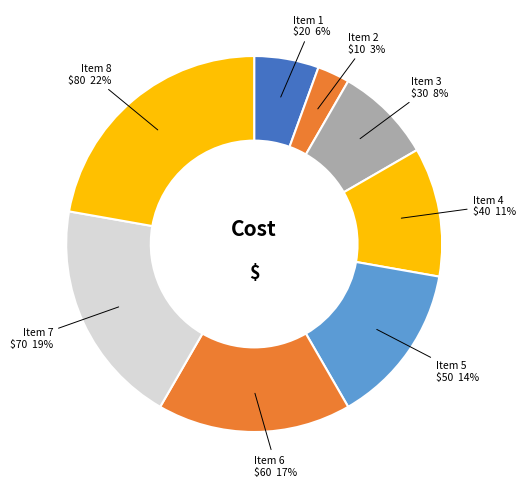

Rank the categories by value from highest to lowest.

Item 8, Item 7, Item 6, Item 5, Item 4, Item 3, Item 1, Item 2